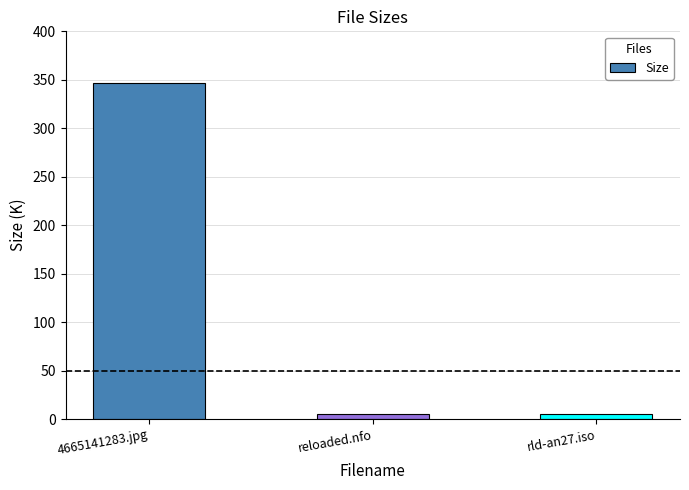

What is the approximate value at 4665141283.jpg?

347.0